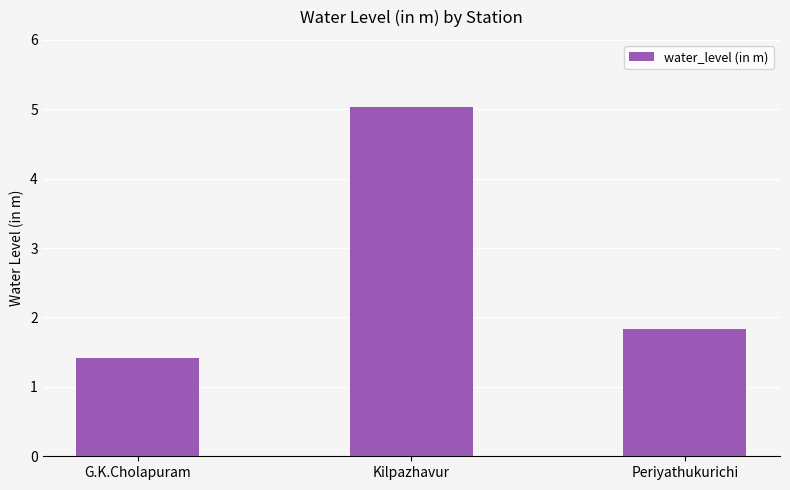

What is the label of the 2nd bar from the left?

Kilpazhavur